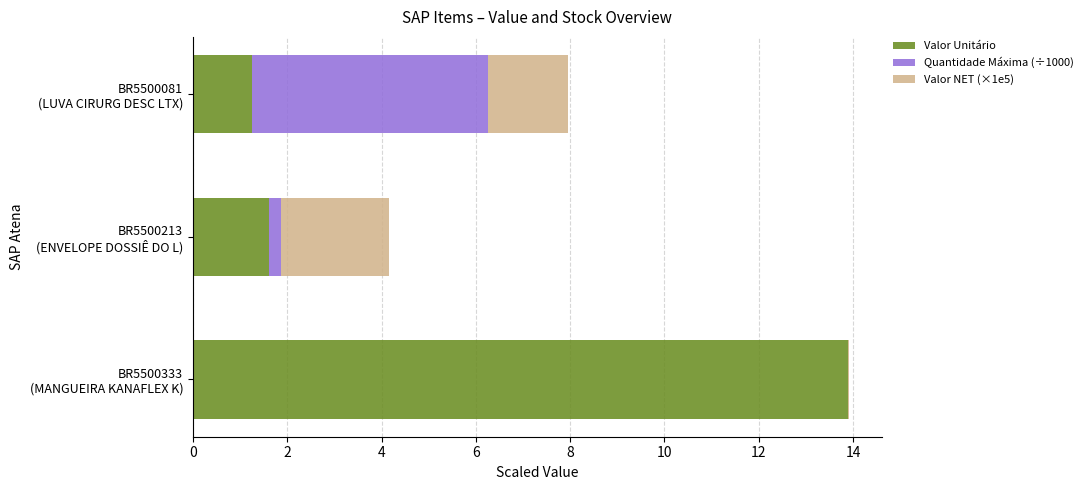

What is the sum of all Valor Unitário values?

16.8